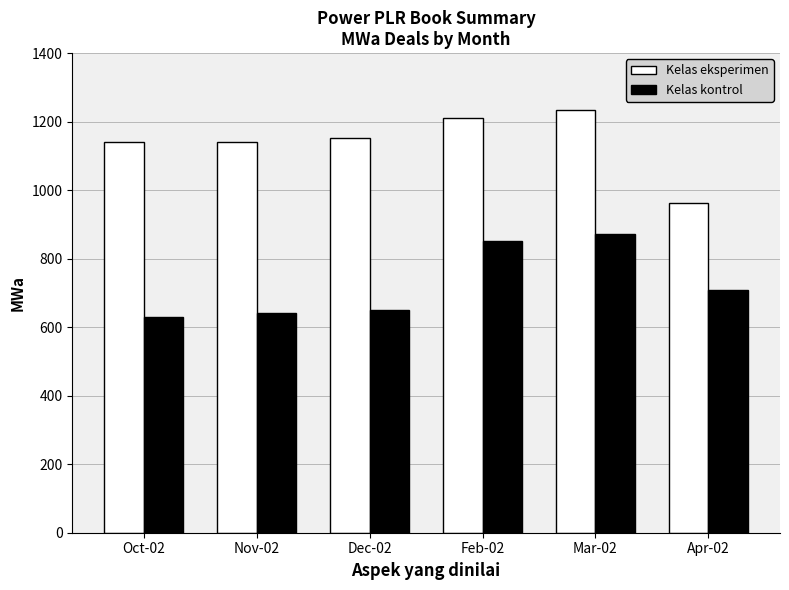

What is the minimum value shown in the chart?

629.1